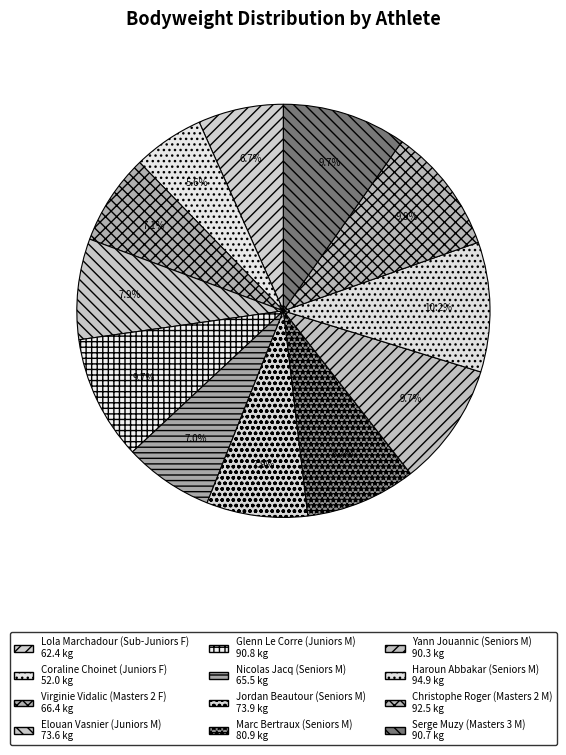

True or false: Coraline Choinet (Juniors F) accounts for 6% of the total.

True